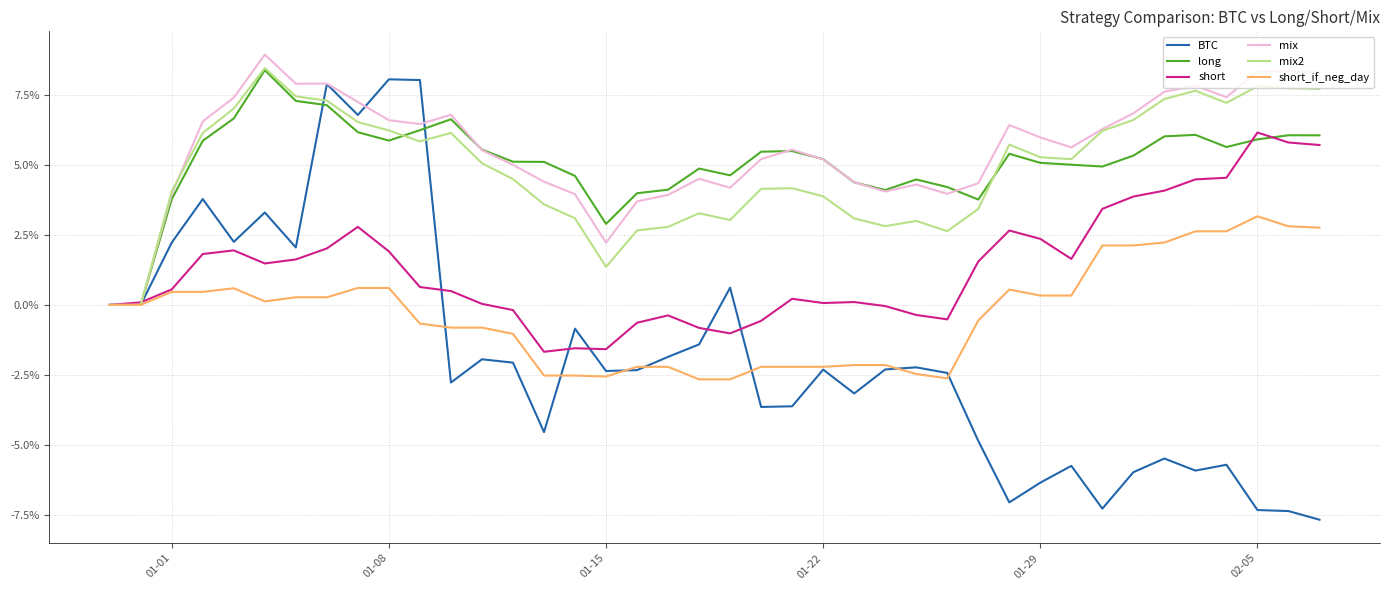

Is this an area chart (filled region under the line)?

No